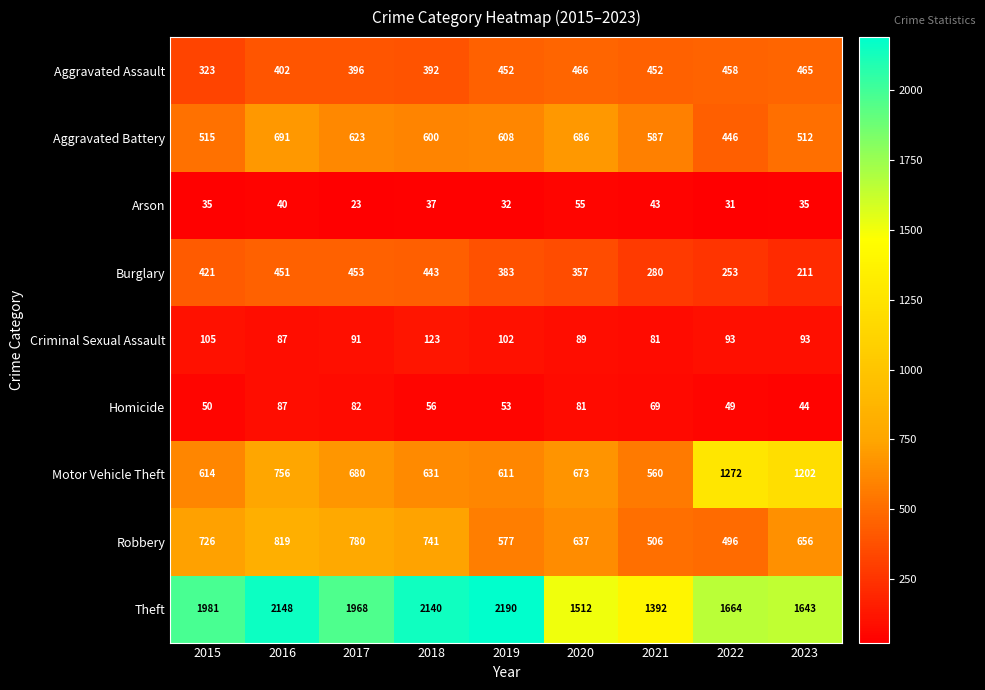

At 2021, list the series in order from smallest to largest.

Arson, Homicide, Criminal Sexual Assault, Burglary, Aggravated Assault, Robbery, Motor Vehicle Theft, Aggravated Battery, Theft